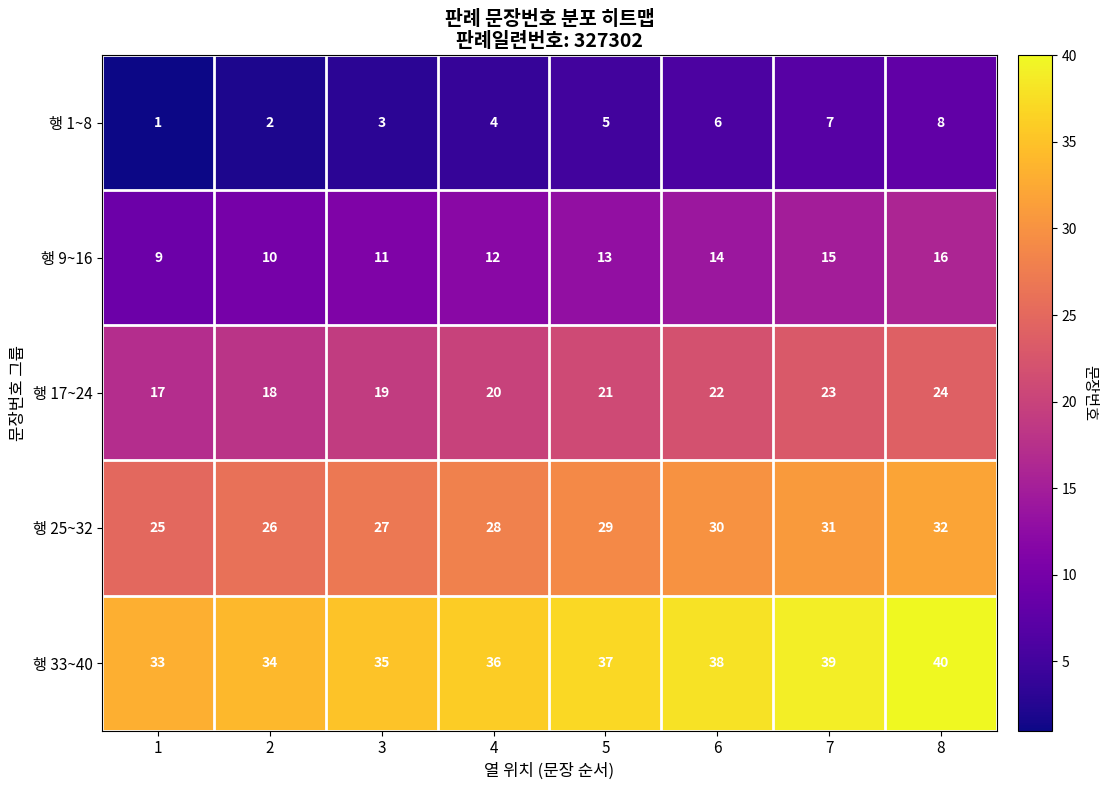

Is it true that 행 33~40 equals 39 at 7?

True